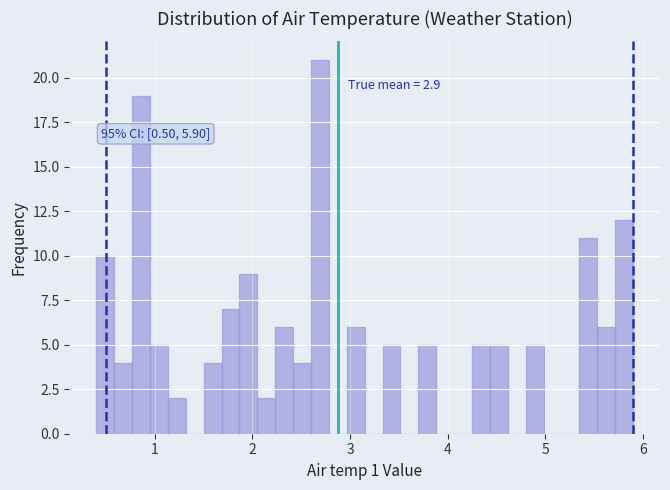

Read against the x-axis, roughly where is the centre of the tallest bar?

2.7